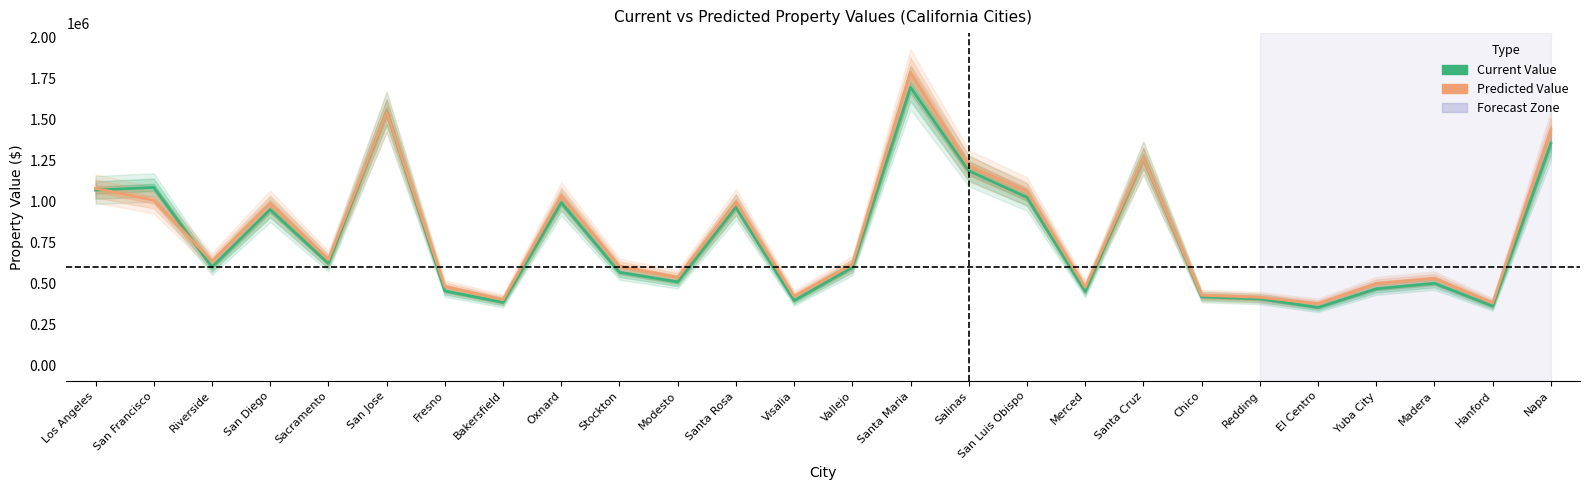

What is the sum of all Current Value values?

20195334